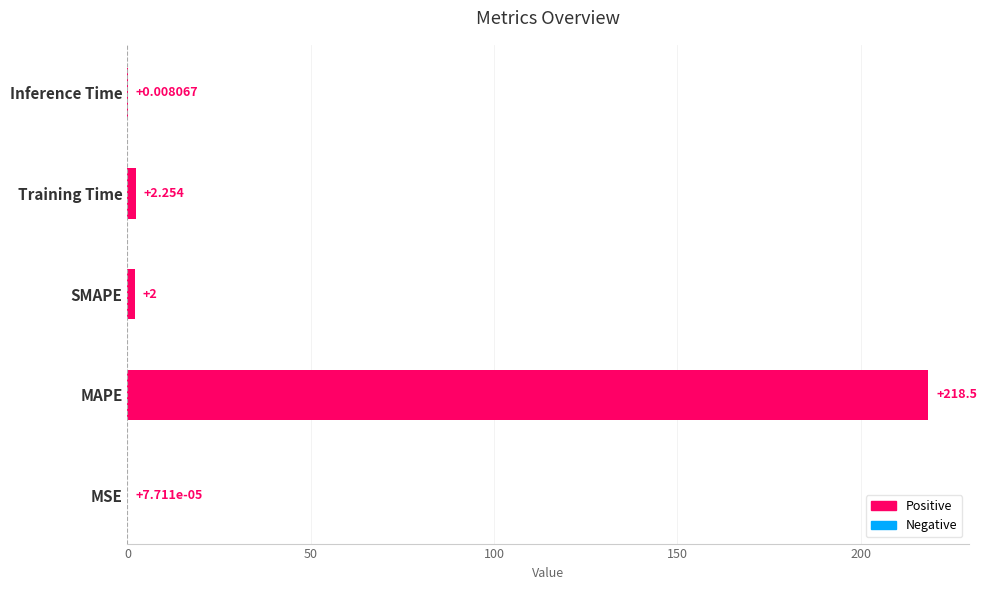

Which category has the highest value across all series?

MAPE